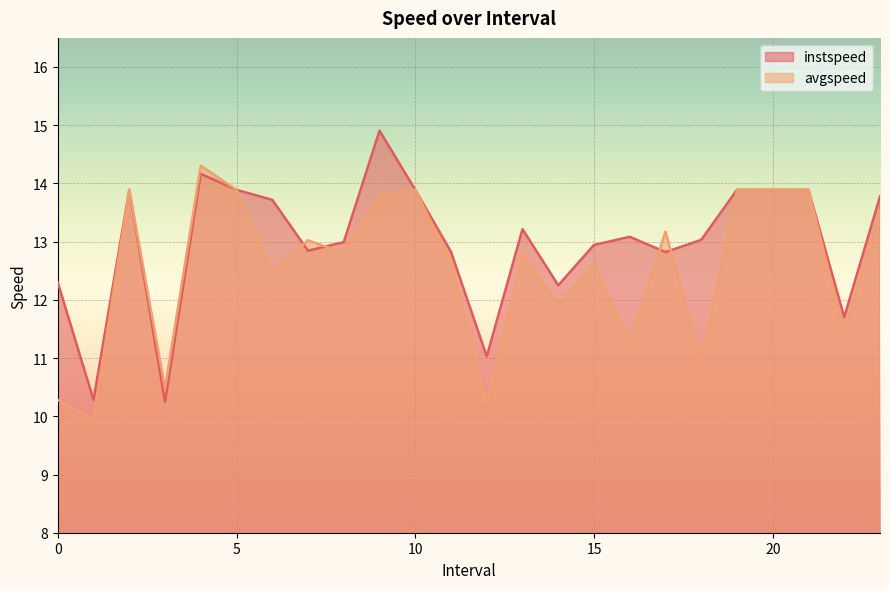

The value of avgspeed at 23.0 is 7.6. True or false?

False